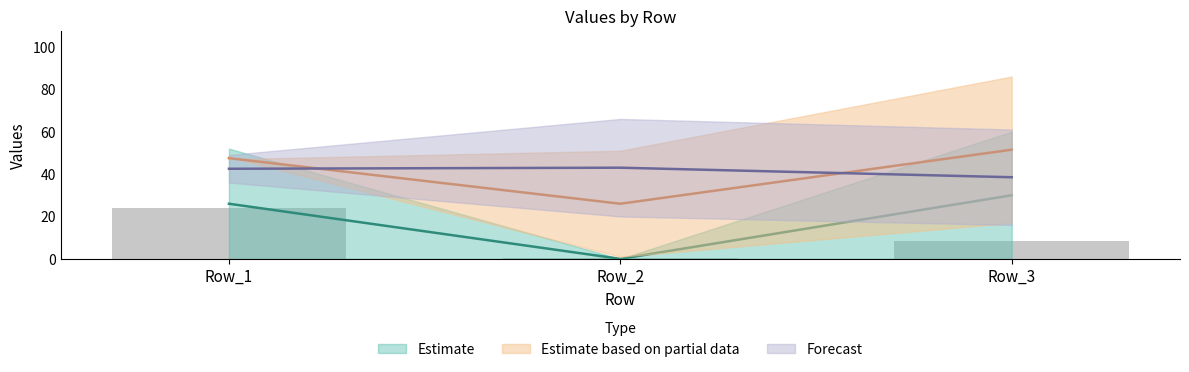

List the labels in order of value, smallest first.

Row_2, Row_3, Row_1